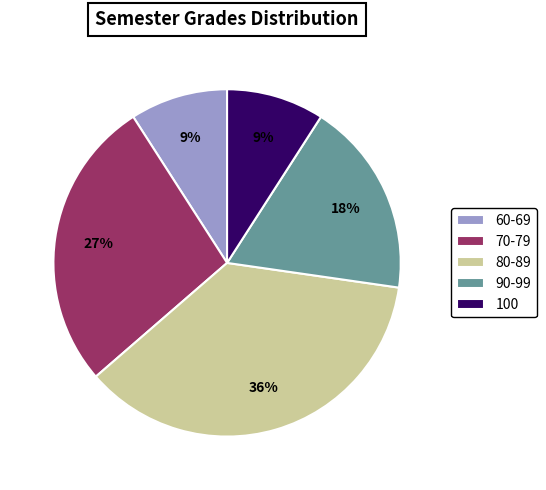

Is there any slice that represents more than half of the pie?

No